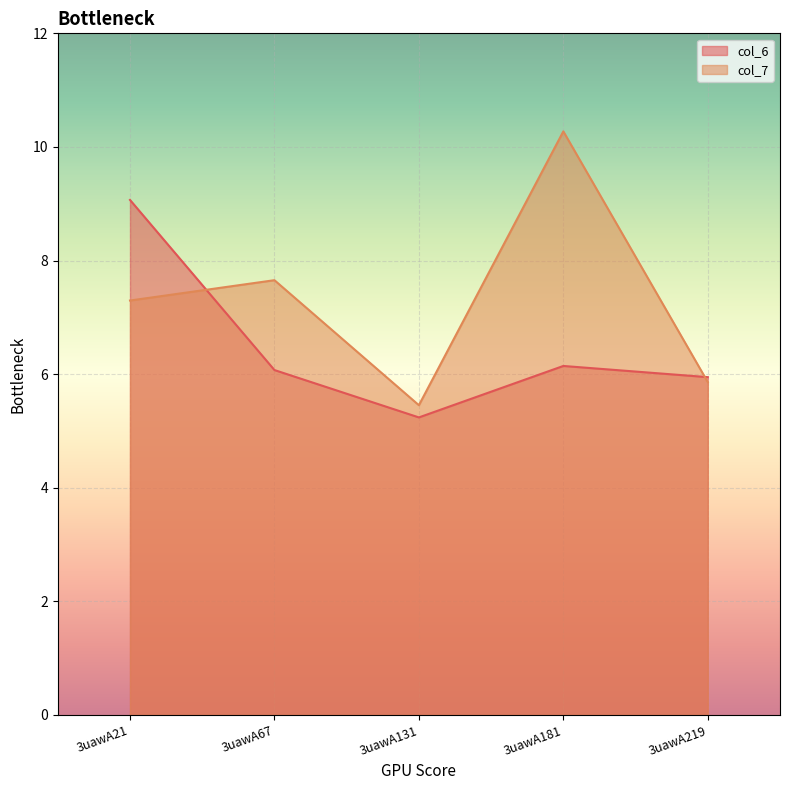

Does the chart display data point markers on the line(s)?

No